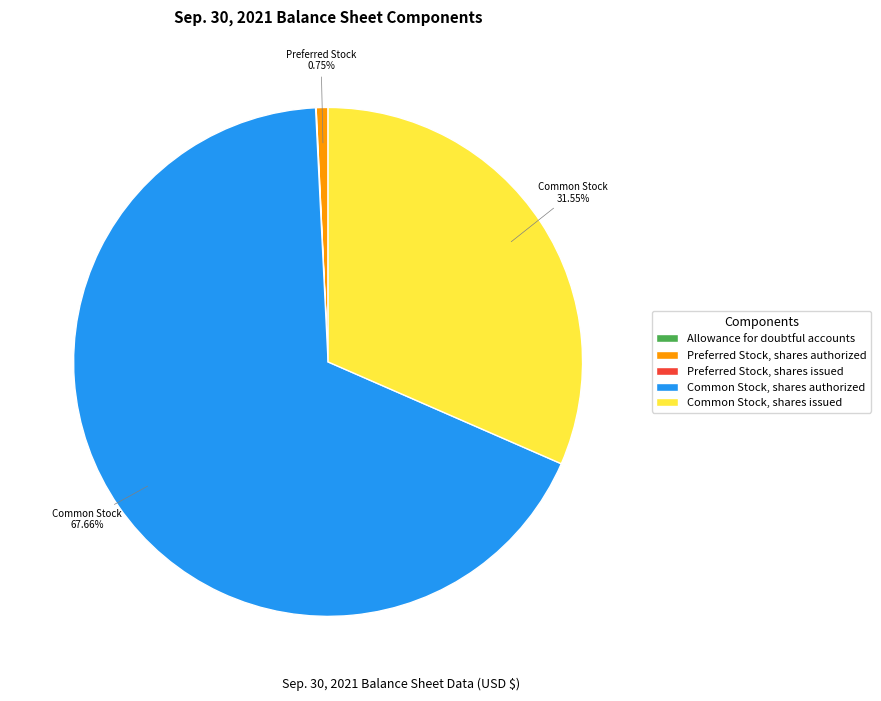

Which slice is the largest?

Common Stock, shares authorized